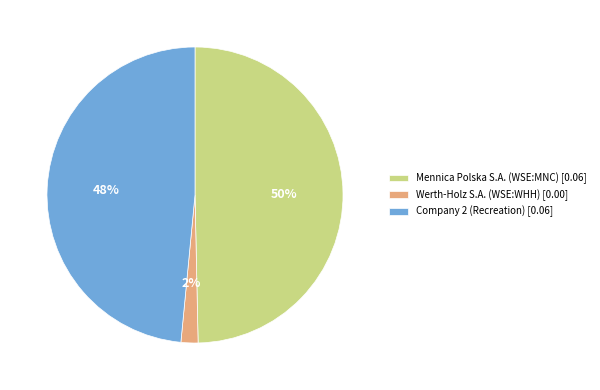

What is the smallest slice in the pie chart?

Werth-Holz S.A. (WSE:WHH)